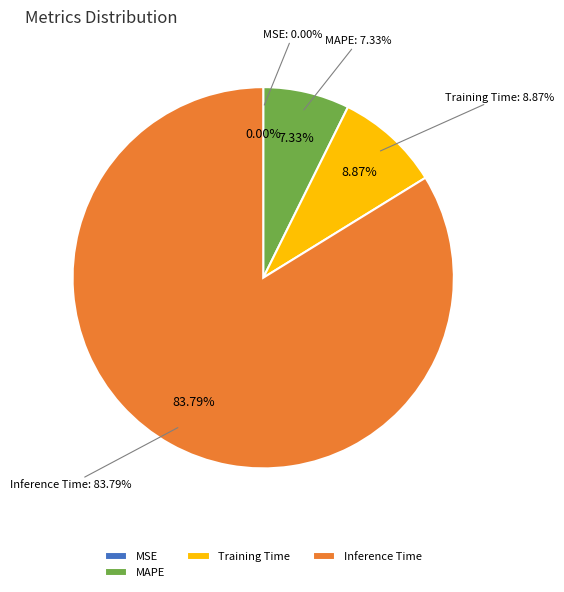

What is the largest slice in the pie chart?

Inference Time